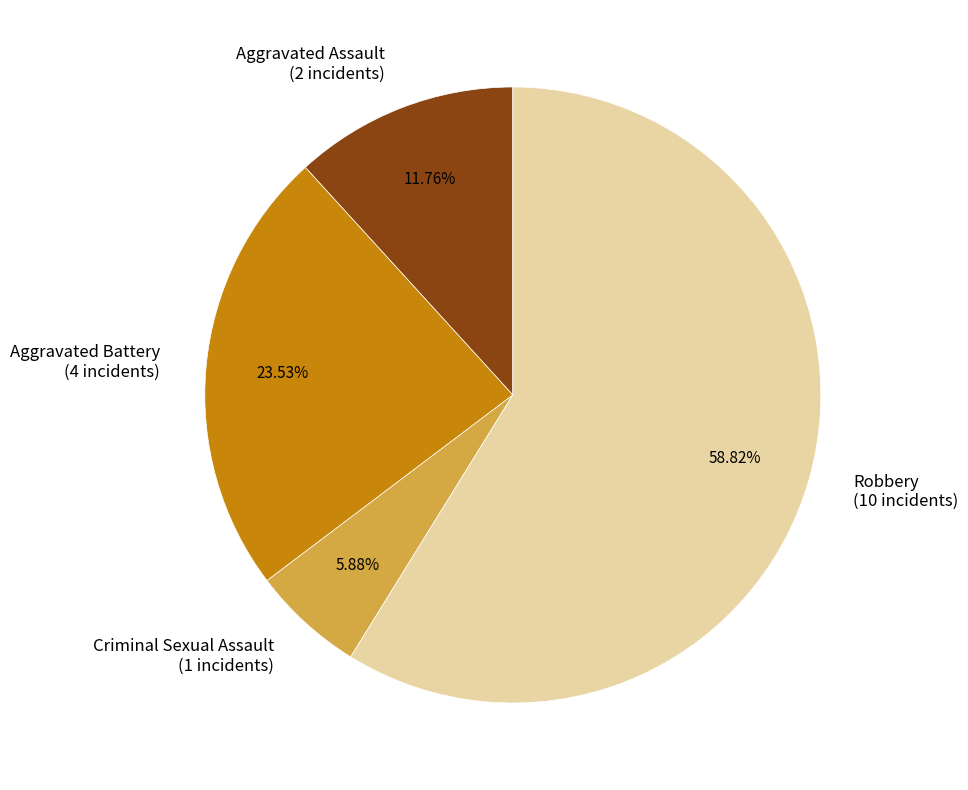

Approximately how many times larger is the value at Aggravated Battery (4 incidents) compared to Aggravated Assault (2 incidents)?

2.0